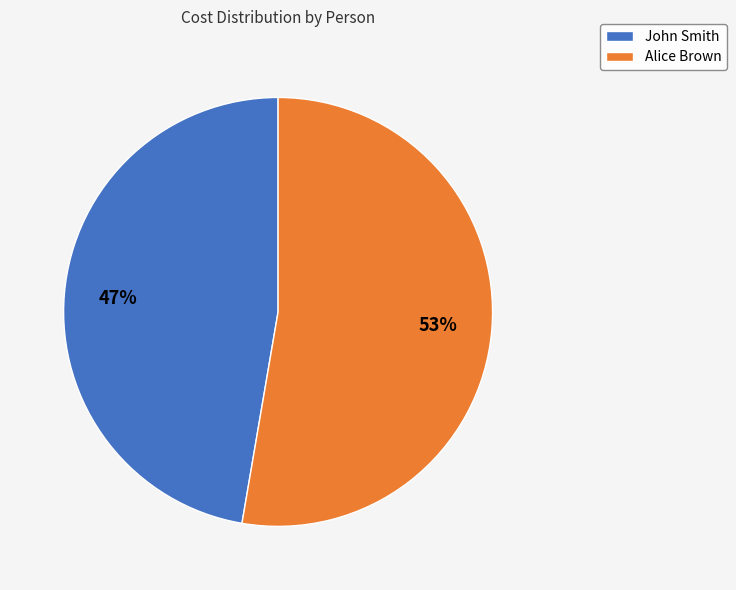

What percentage is the John Smith slice, to the nearest percent?

47%